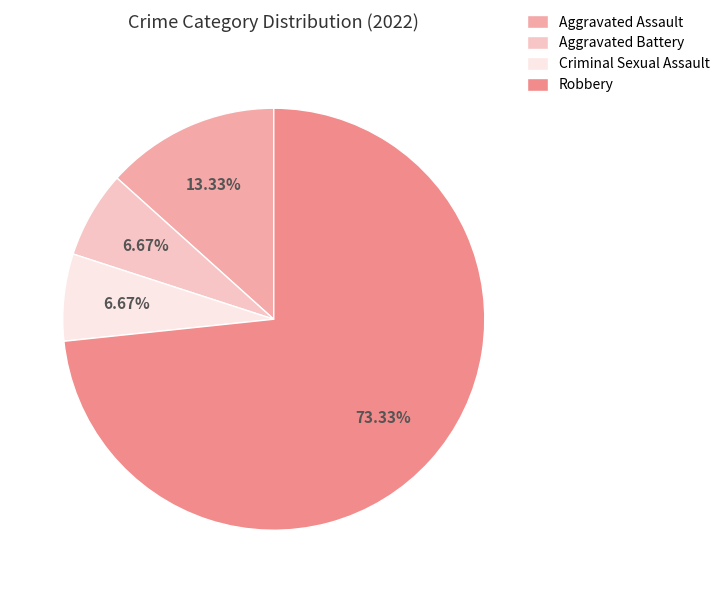

Which category has the biggest portion of the pie?

Robbery